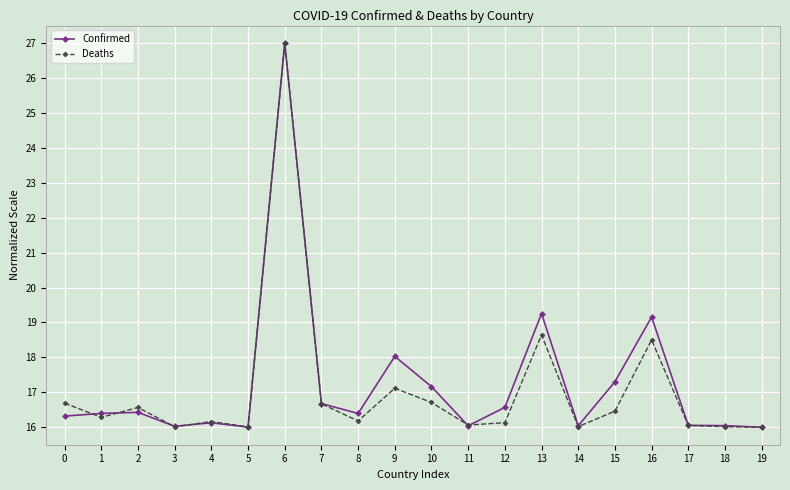

True or false: Deaths has a value of 16.0 at 5.

True